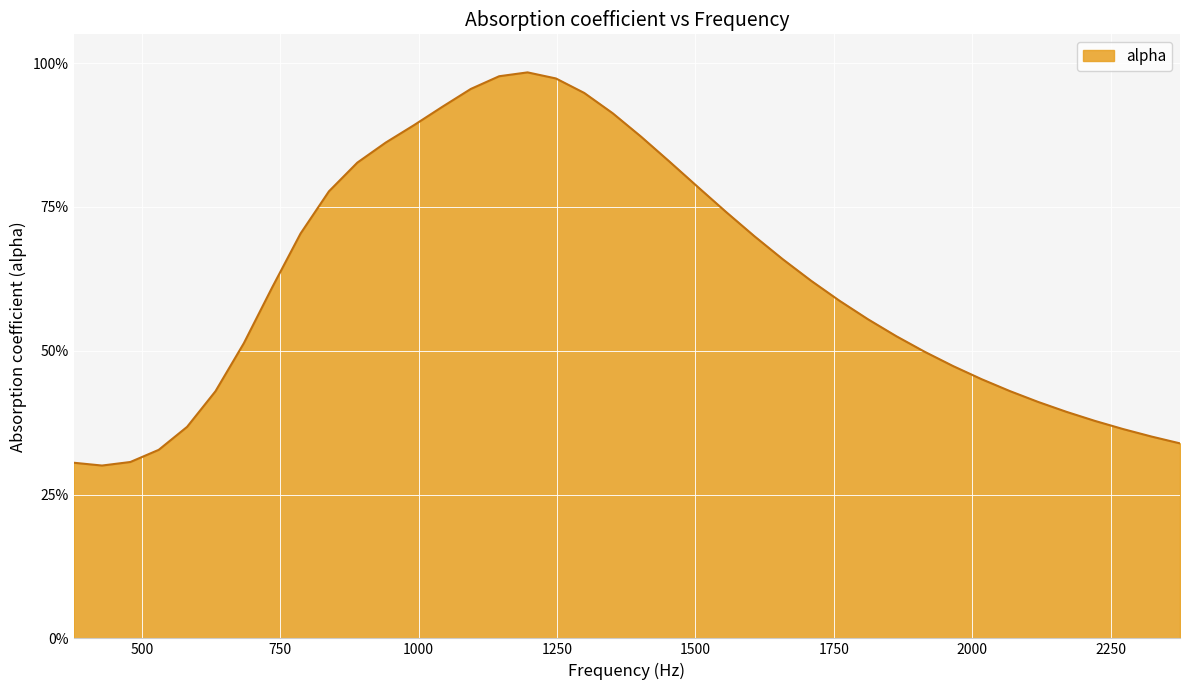

Does the chart have visible grid lines?

Yes